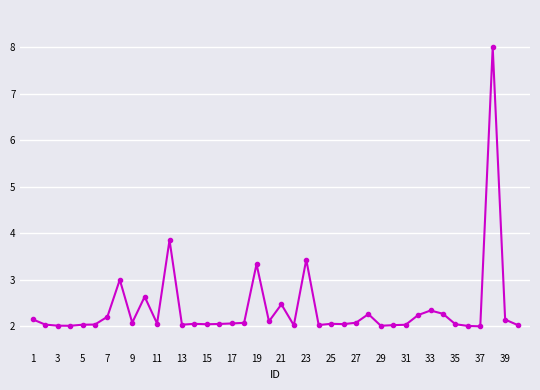

What is the difference between the maximum and minimum values?

6.0